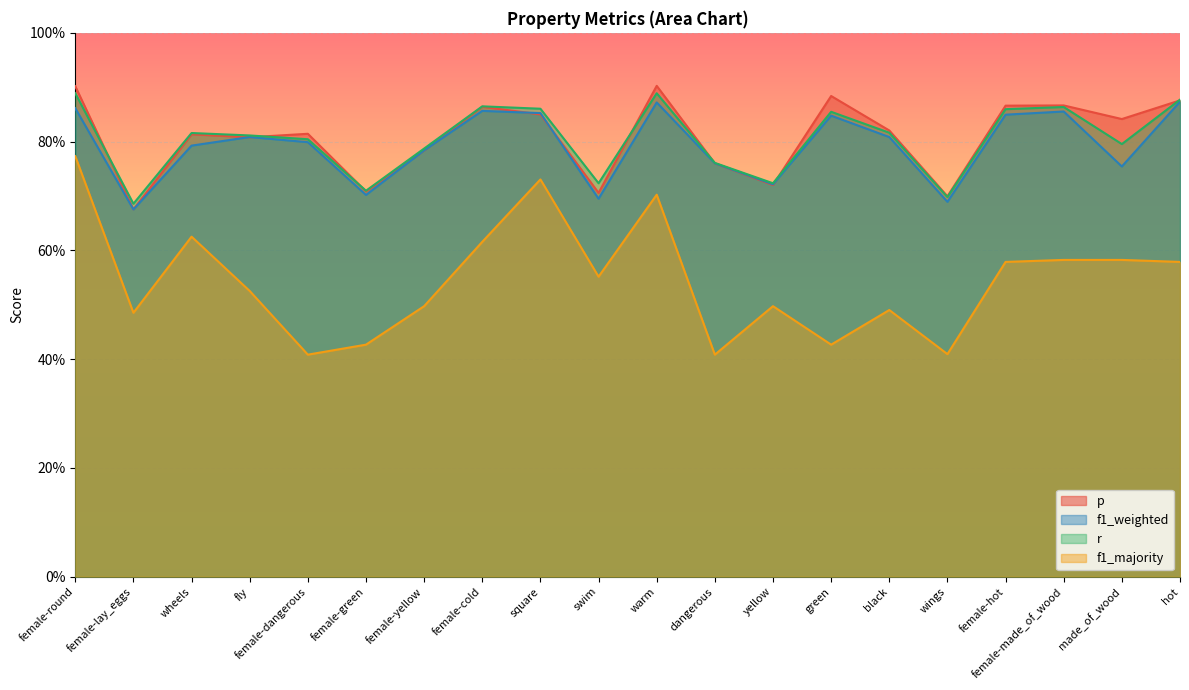

What is the minimum value shown in the chart?

0.4